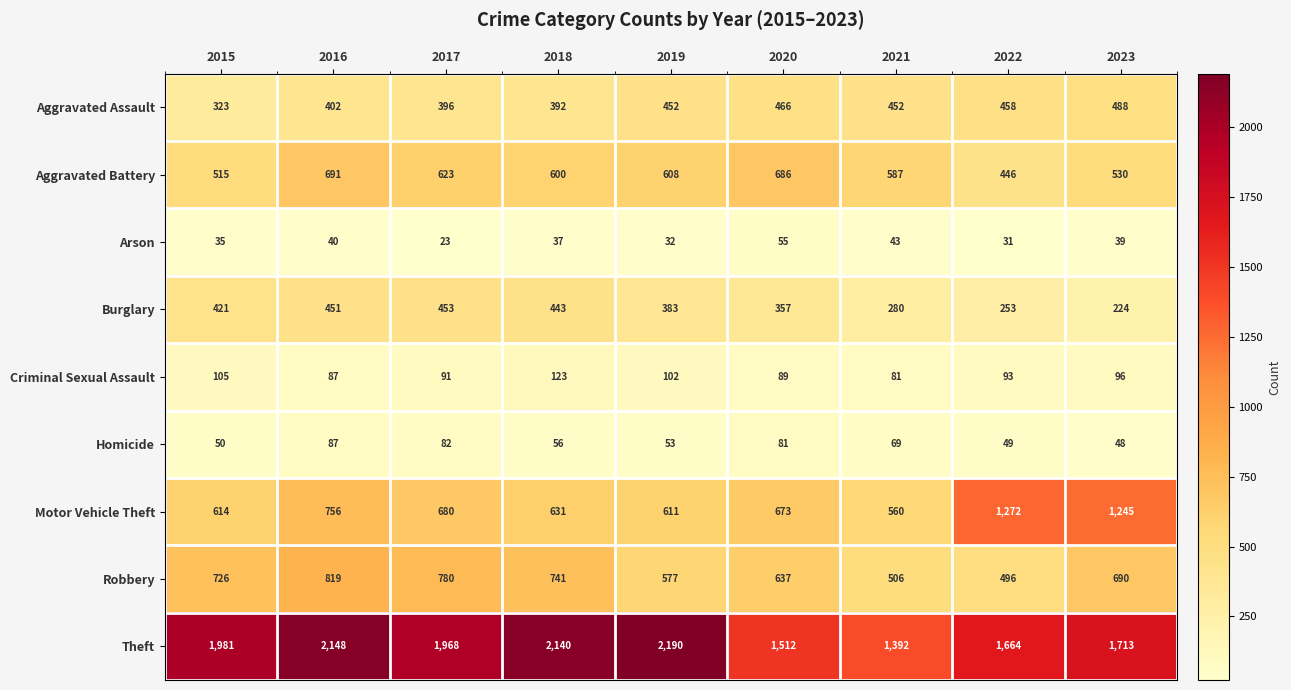

How many series are shown in this chart?

9